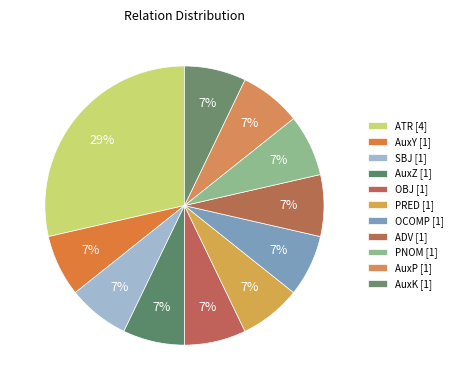

To the nearest percent, what is the difference between the largest and smallest slice percentages?

21%